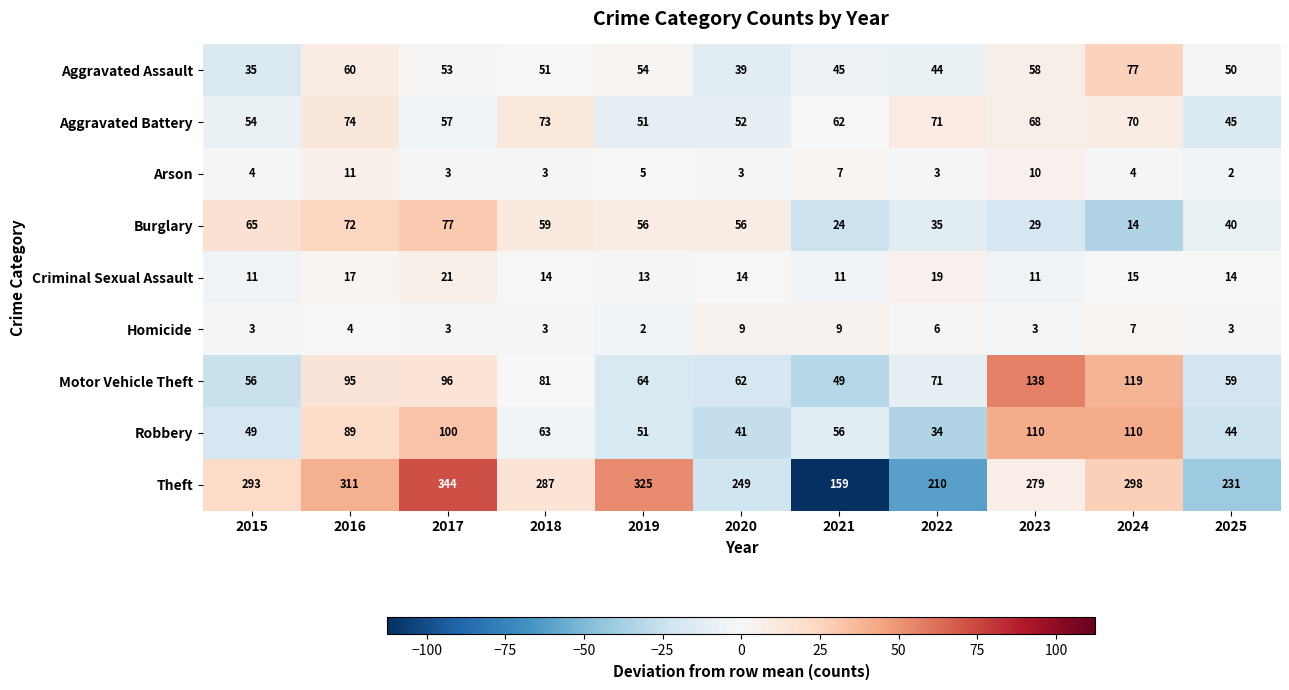

What is the spread (max minus min) of values at 2022?

207